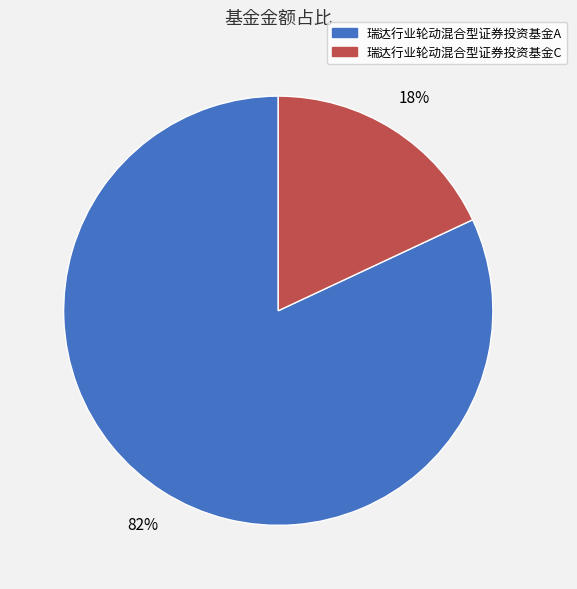

The 瑞达行业轮动混合型证券投资基金C slice represents 18% of the pie. True or false?

True